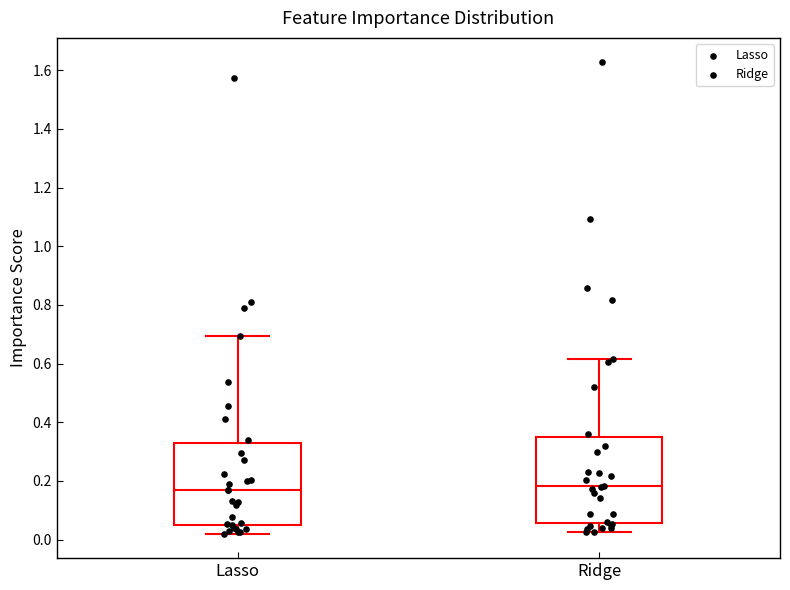

Where does the median line of the box for Ridge sit on the y-axis? The values are not printed on the chart, so give them approximately, as read against the axis.

0.18